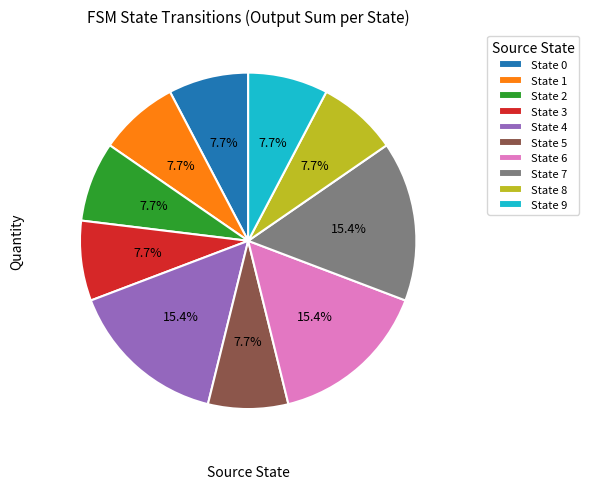

What portion of the pie excludes State 1?

92.3%